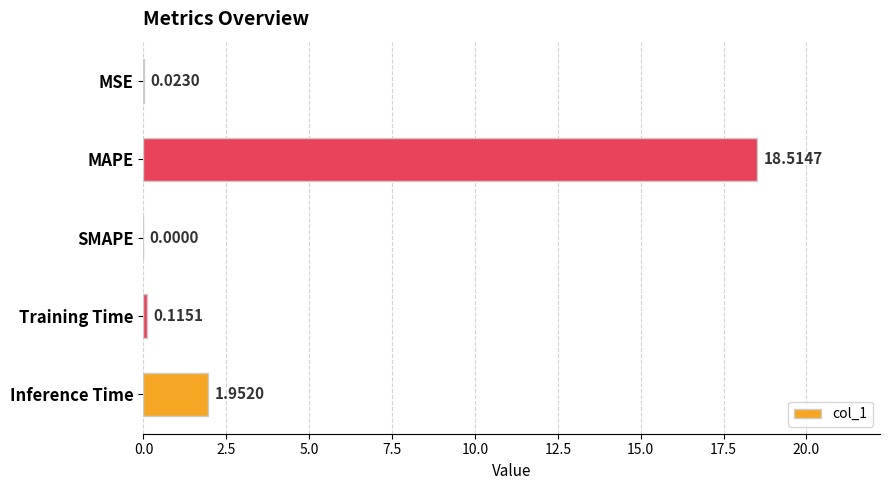

What is the sum of all values?

20.6